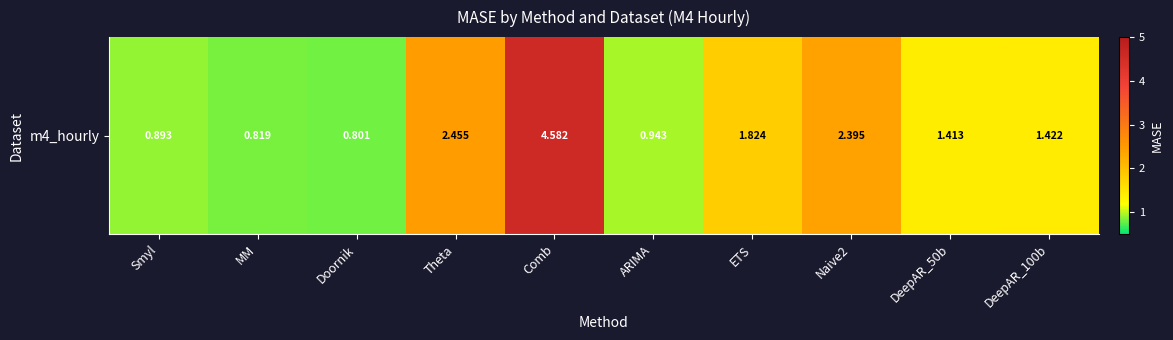

List the labels in order of value, largest first.

Comb, Theta, Naive2, ETS, DeepAR_100b, DeepAR_50b, ARIMA, Smyl, MM, Doornik